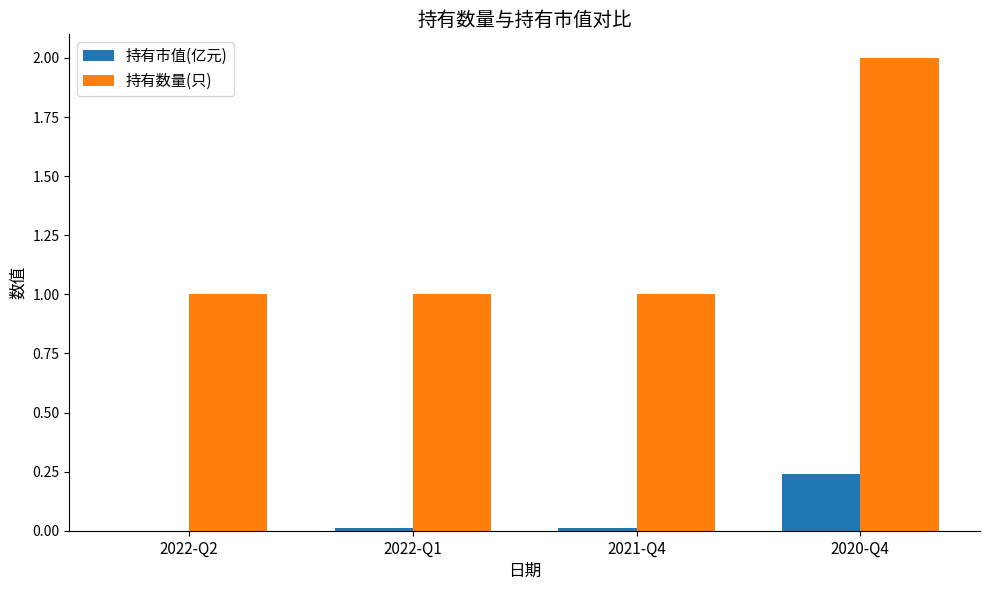

True or false: 持有数量(只) has a value of 1.0 at 2022-Q2.

True